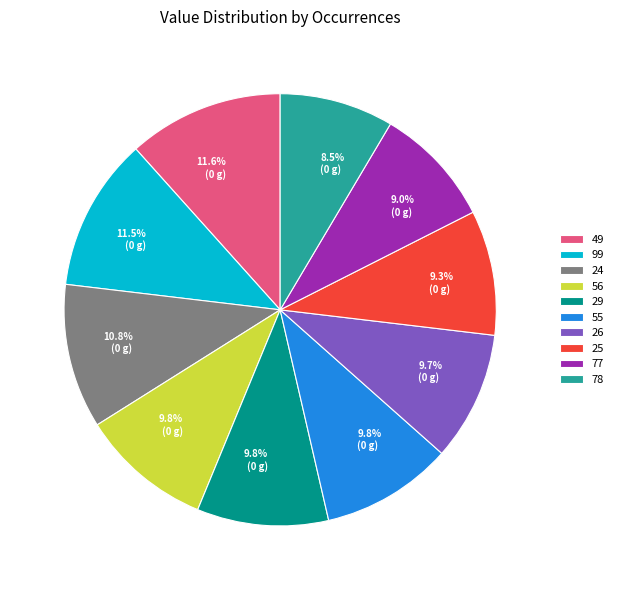

True or false: 77 accounts for 1% of the total.

False